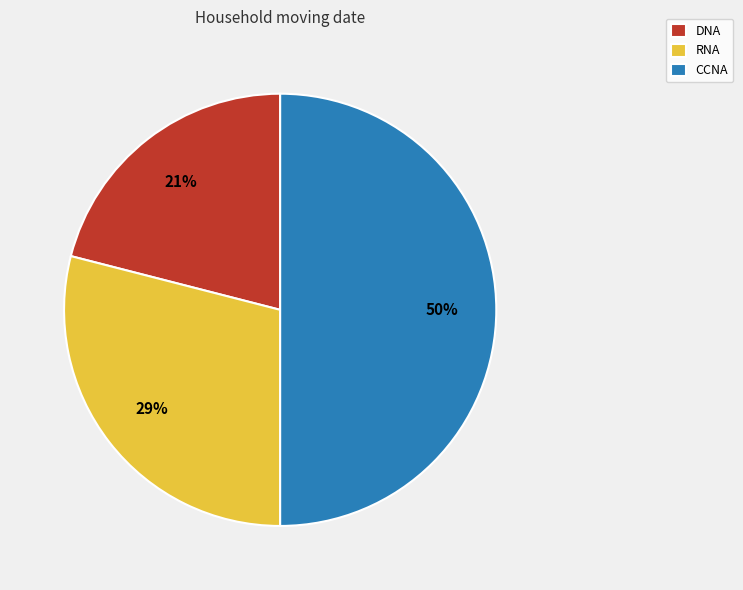

Is the sum of CCNA and RNA greater than half?

Yes